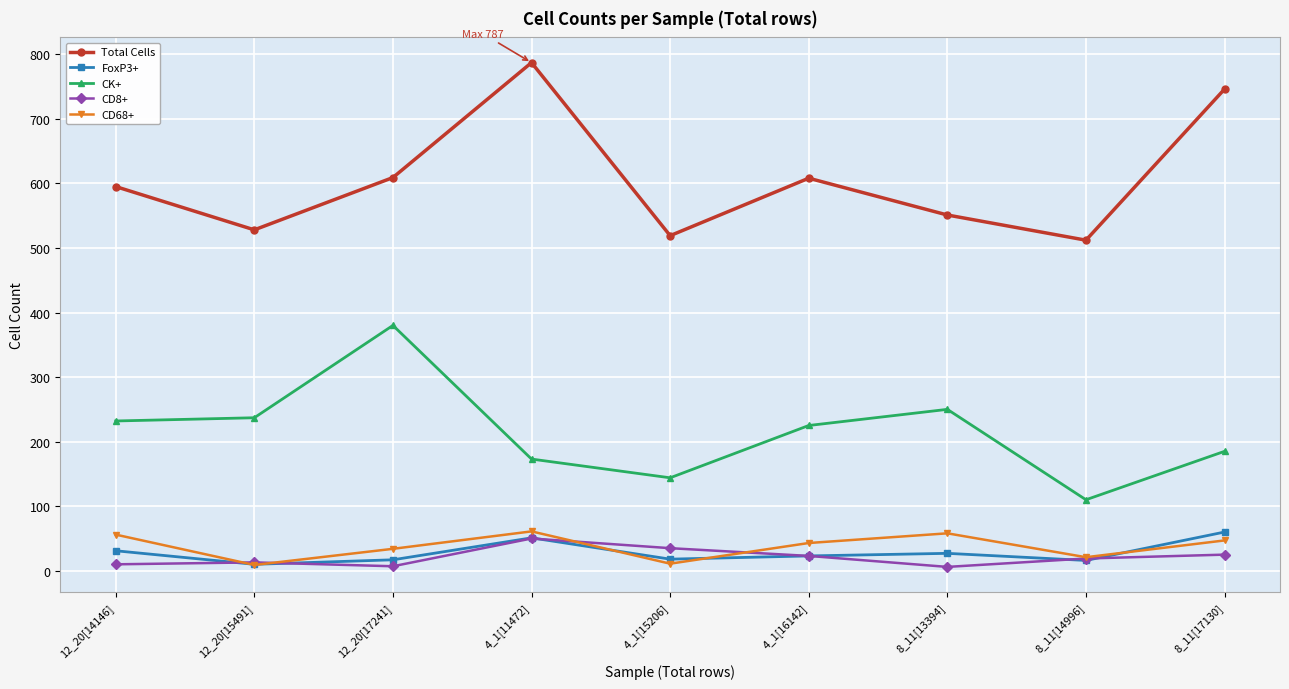

Which series changed the most between 4_1[16142] and 8_11[14996]?

CK+